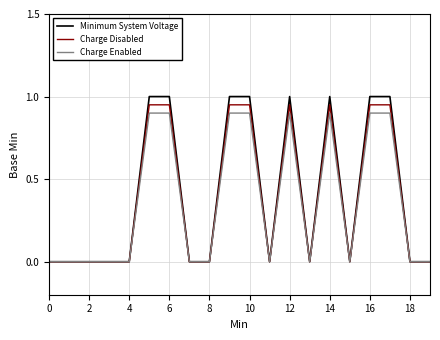

What is the maximum value shown in the chart?

1.0